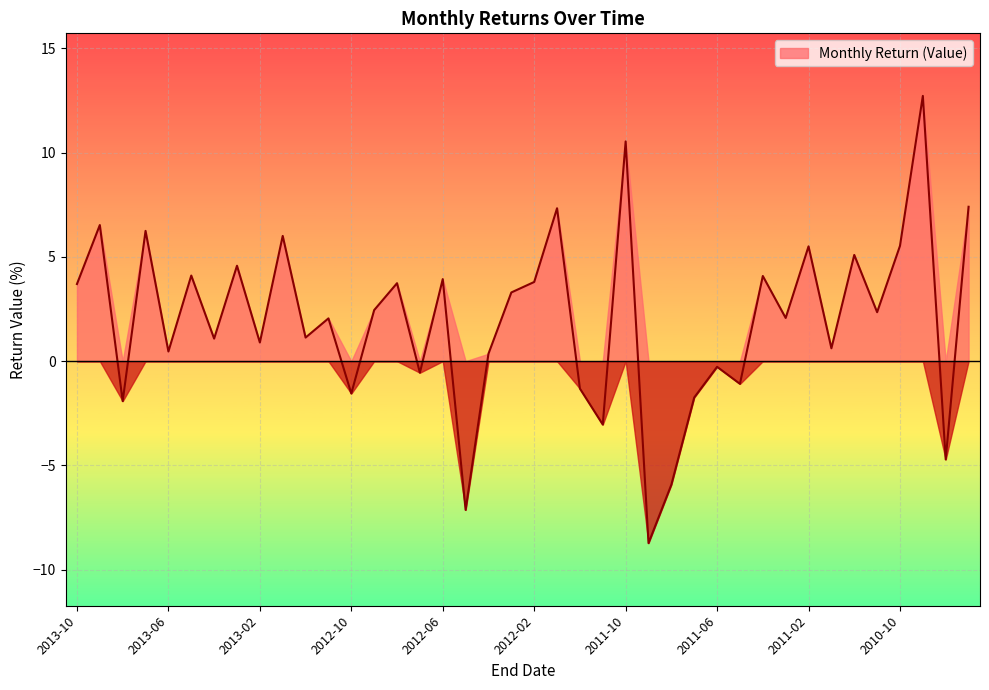

How many negative values are there?

12